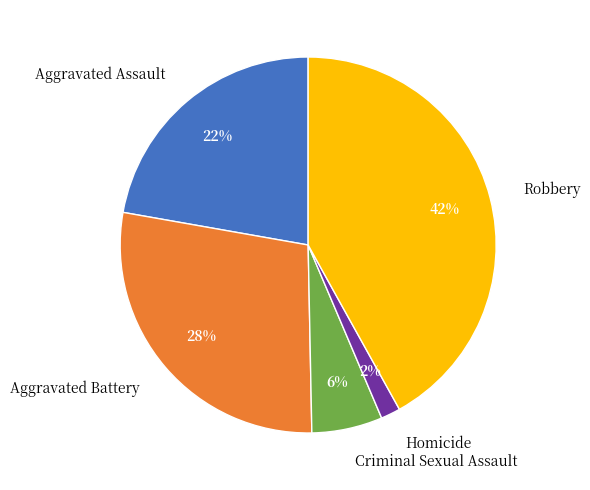

Does Homicide account for over 50% of the chart?

No